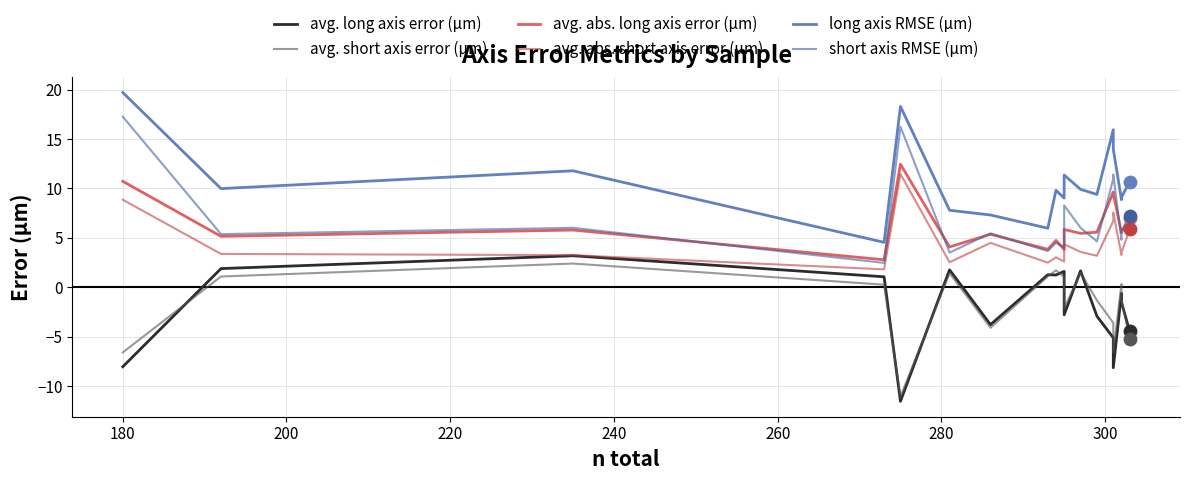

What is the total value across all series at 260?

21.1